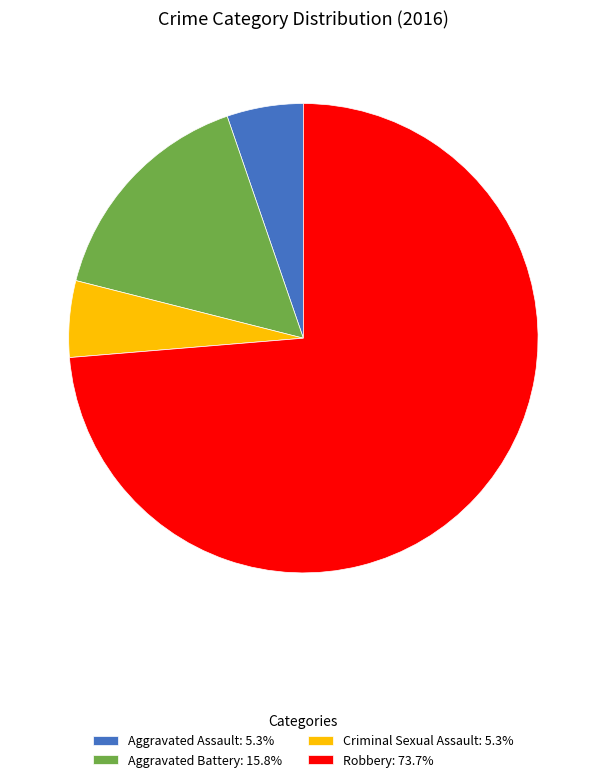

Does Aggravated Assault: 5.3% represent more than half of the total?

No